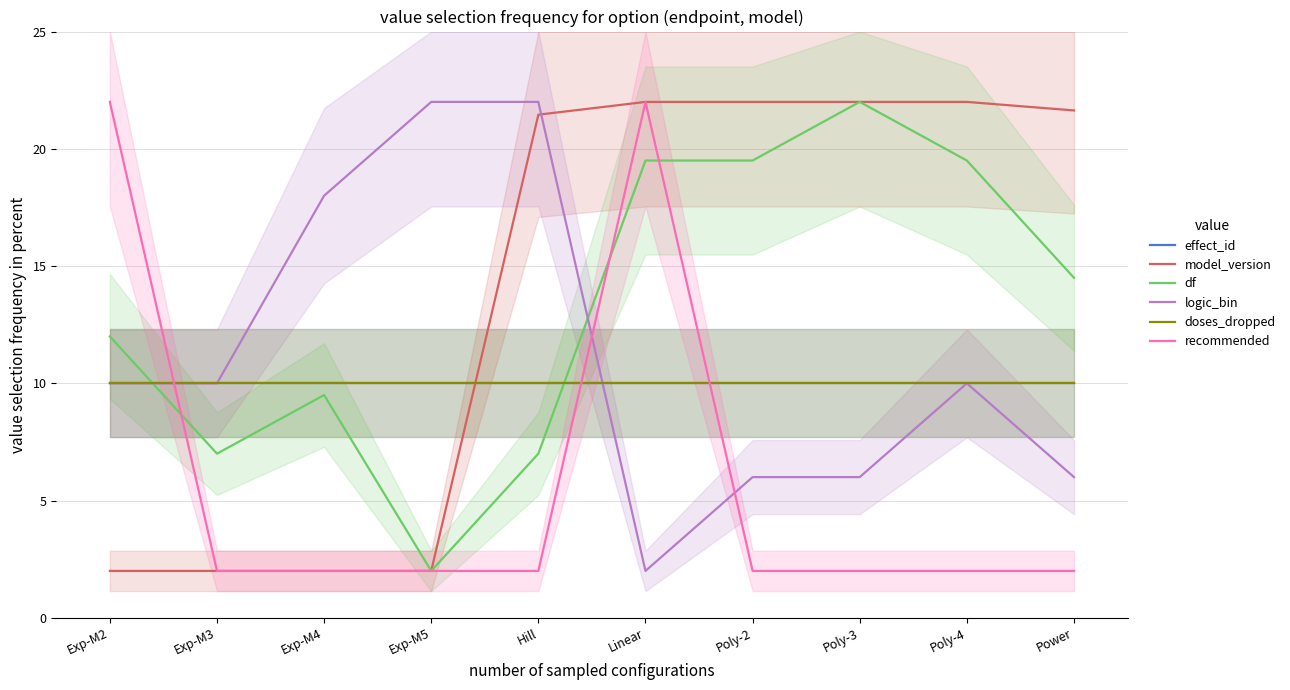

Which has a higher value, Exp-M4 or Poly-2?

Exp-M4